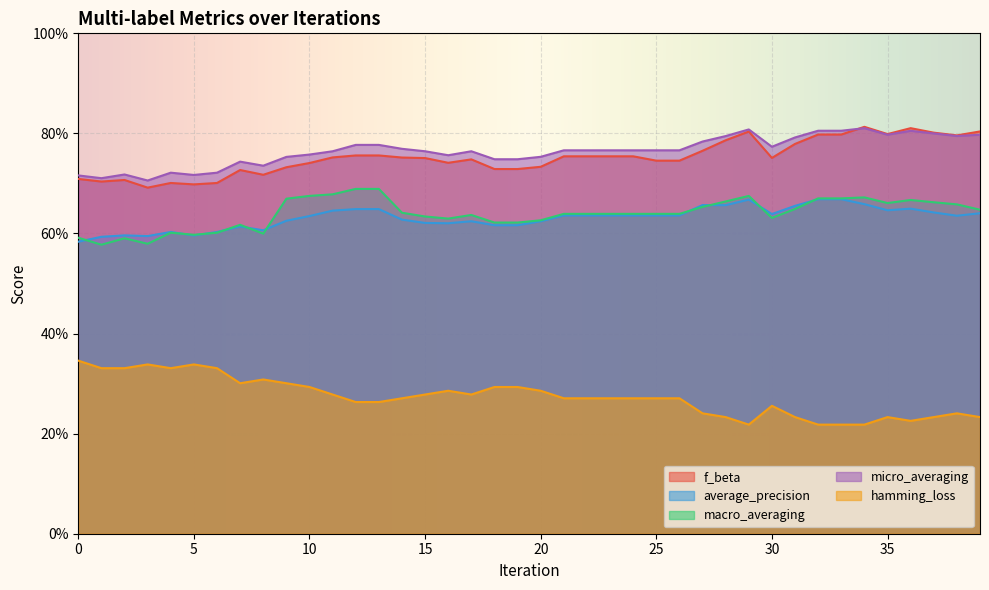

Rank the categories by f_beta value from highest to lowest.

34, 36, 39, 29, 37, 35, 32, 33, 38, 28, 31, 27, 12, 13, 21, 22, 23, 24, 11, 14, 30, 15, 17, 25, 26, 16, 10, 20, 9, 18, 19, 7, 8, 0, 2, 1, 4, 6, 5, 3